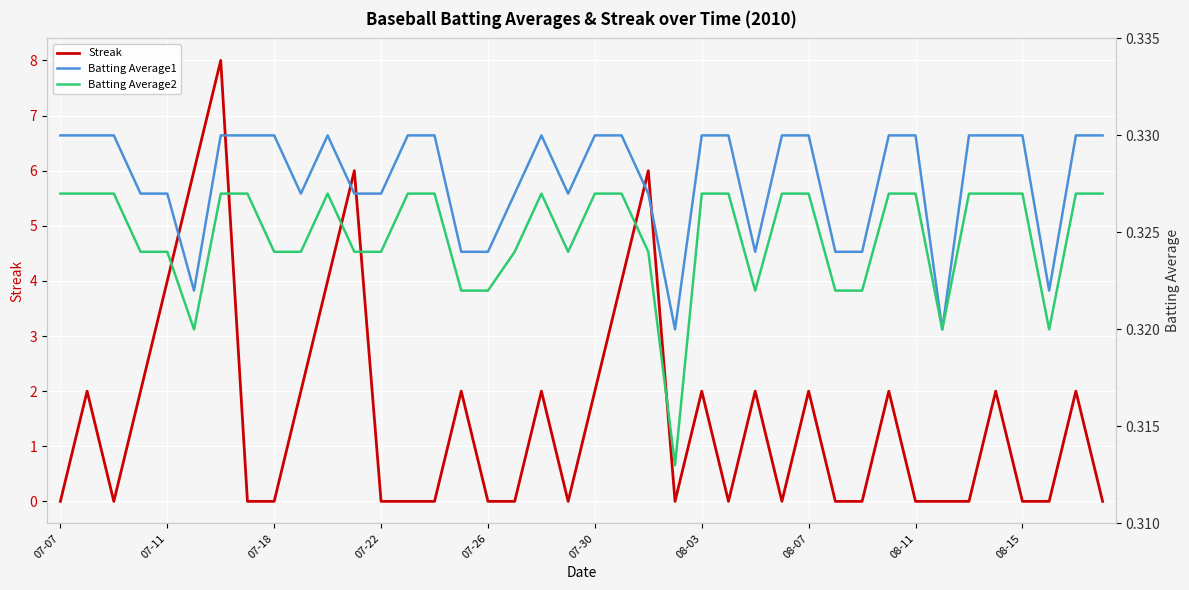

Is this an area chart (filled region under the line)?

No